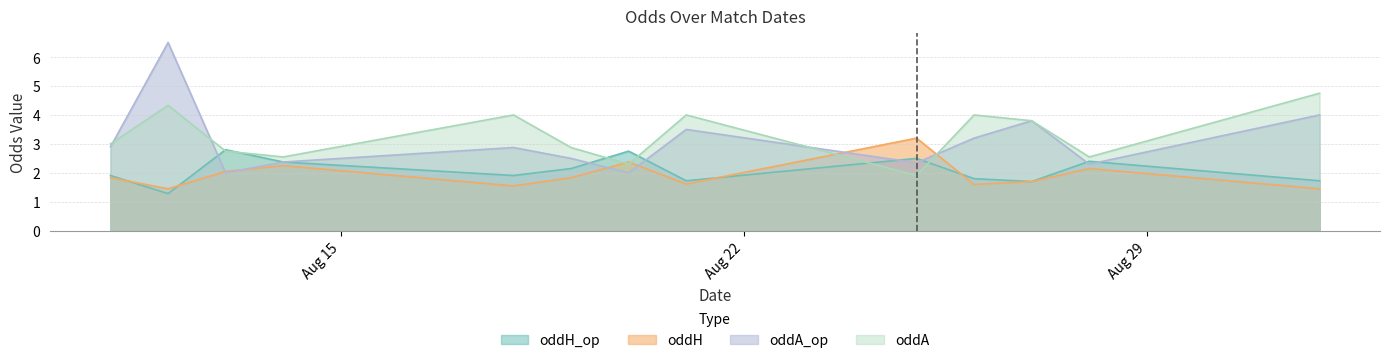

What is the label of the 3rd point from the left?

2023-08-13